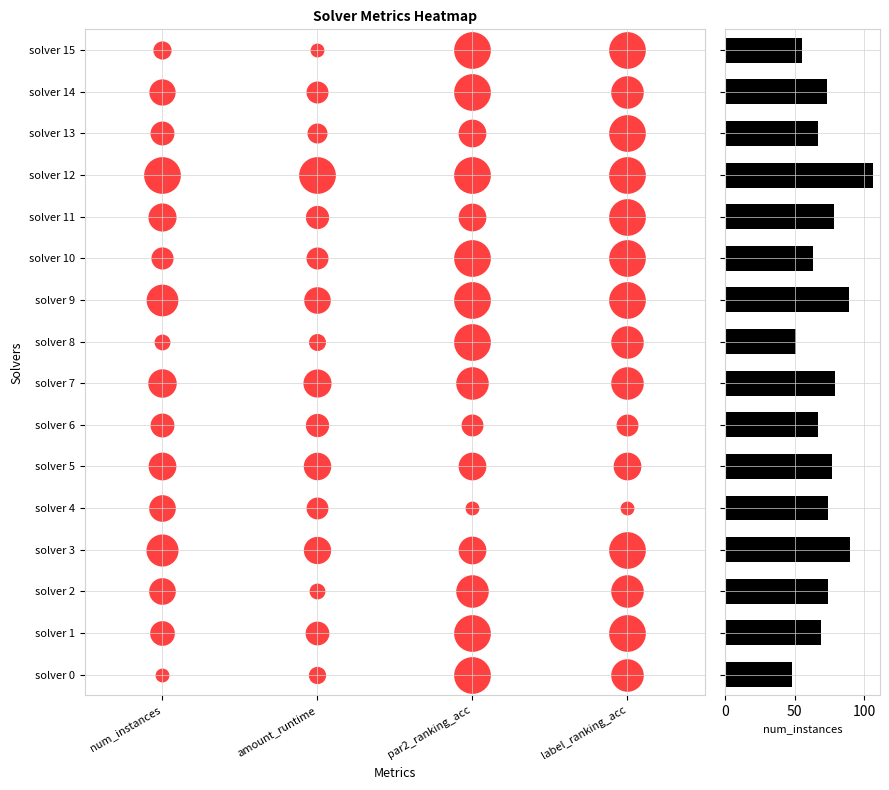

What is the difference between the values at solver 6 and solver 10?

4